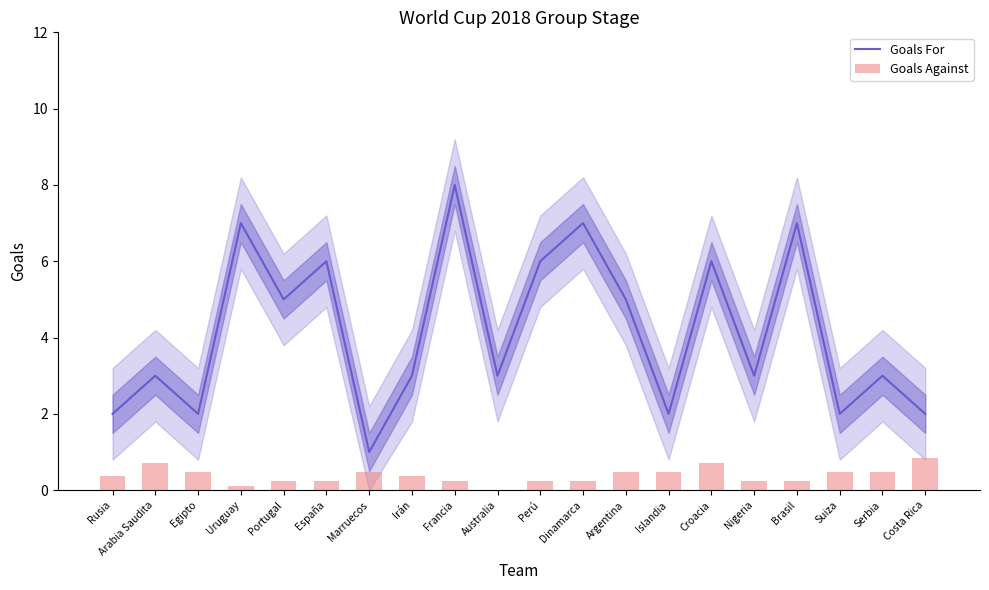

Between Argentina and Brasil, which series saw the biggest shift?

Goals For